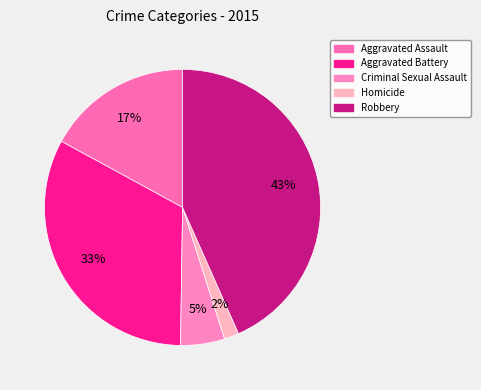

Is it true that Aggravated Battery is 19% of the pie?

False